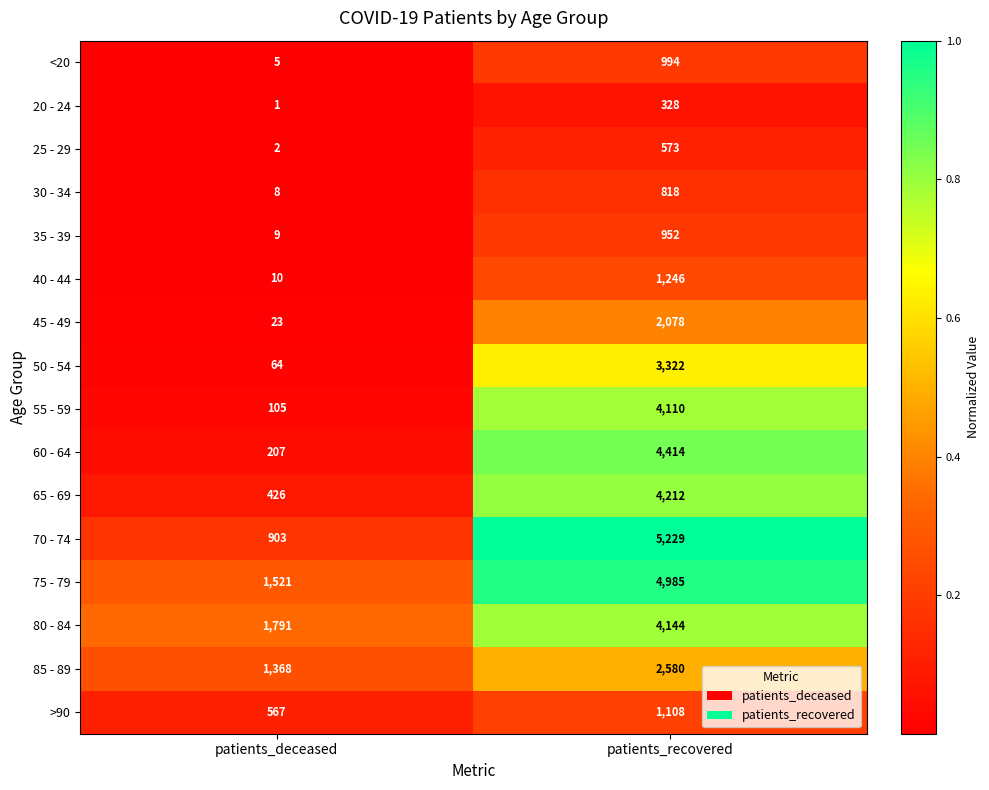

Which series has the largest range (max minus min)?

70 - 74